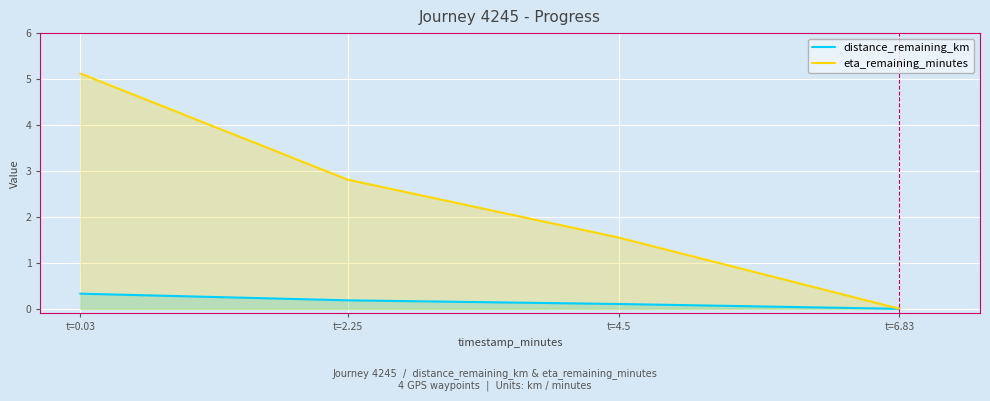

What position from the left is t=0.03?

1